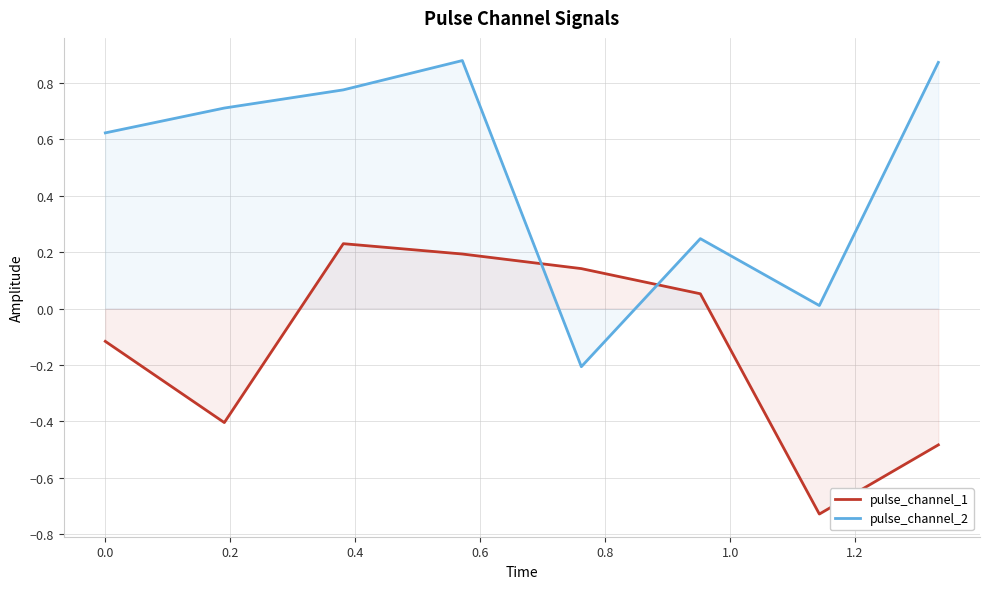

Rank the series by their maximum value, from highest to lowest.

pulse_channel_2, pulse_channel_1